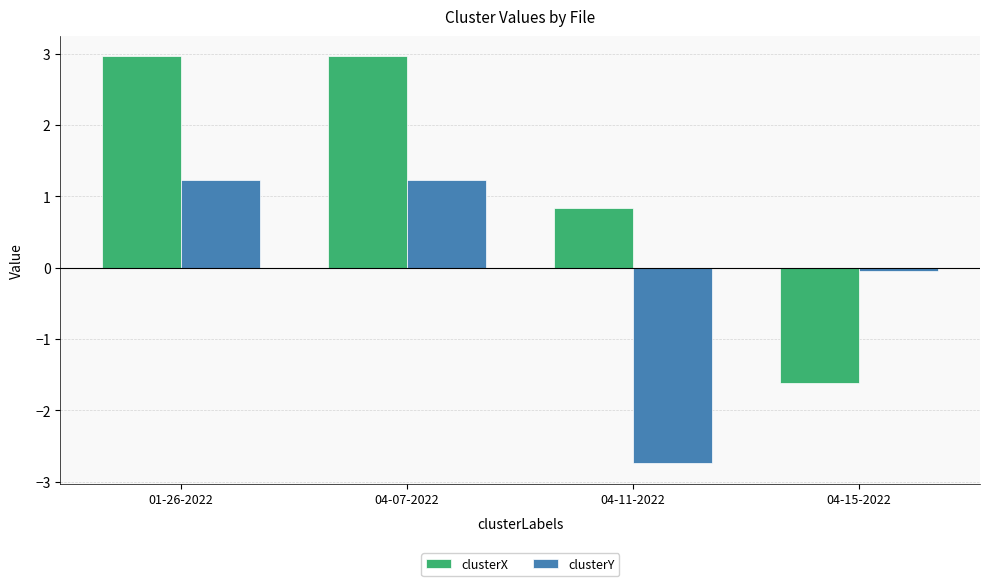

List the series in order of their overall mean, lowest first.

clusterY, clusterX